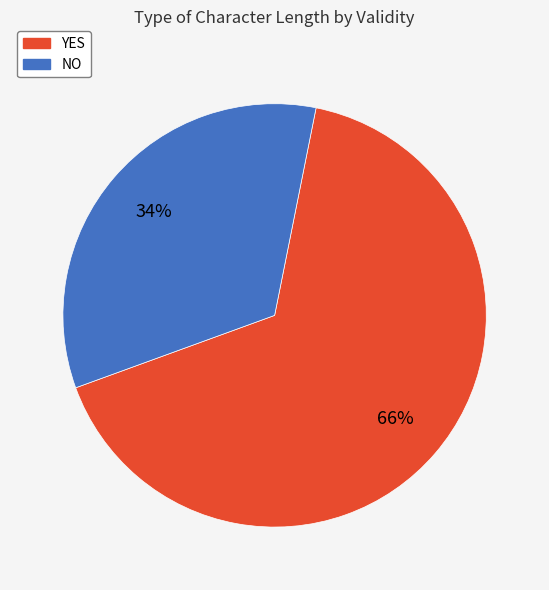

Is it true that NO is 47% of the pie?

False